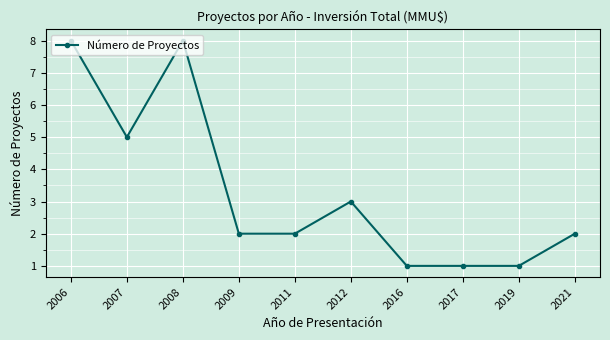

Reading left to right, extract all data points from this chart.

2006=8	2007=5	2008=8	2009=2	2011=2	2012=3	2016=1	2017=1	2019=1	2021=2